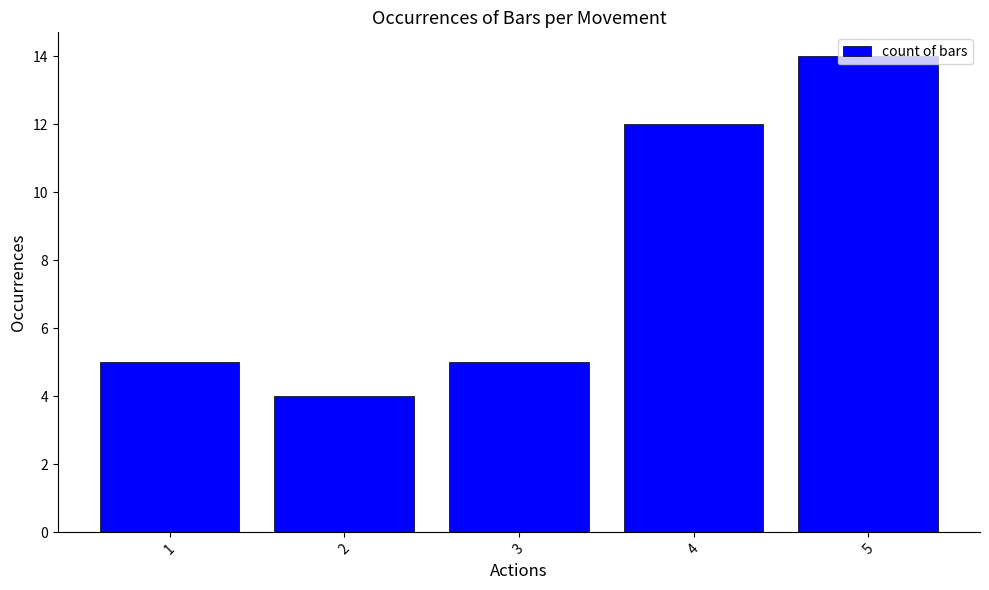

What is the sum of all values?

40